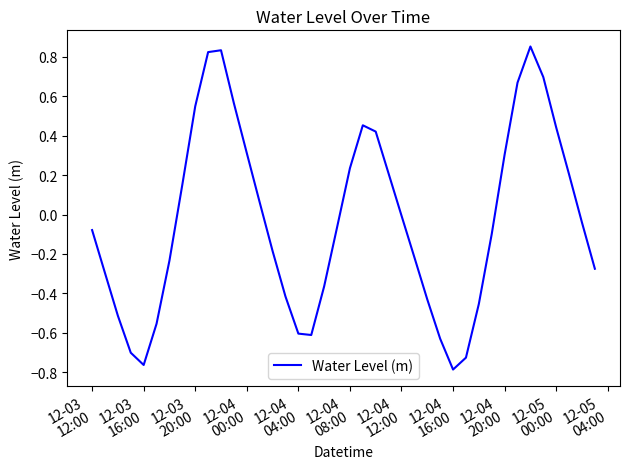

How many lines are shown in the chart?

1